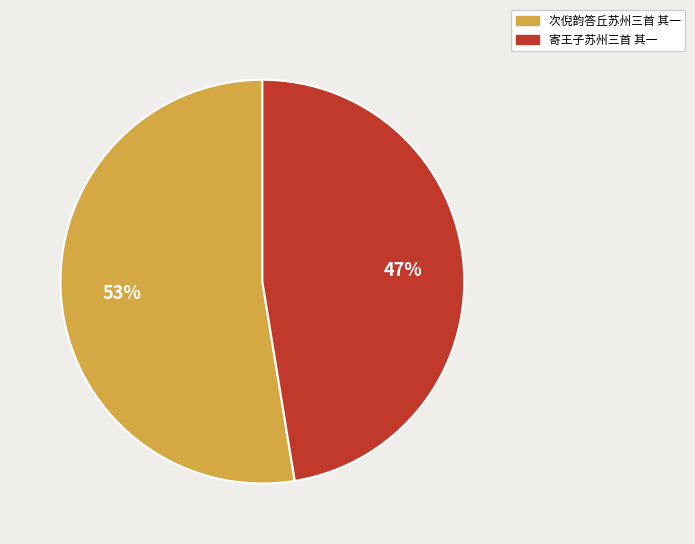

How many segments does this pie chart have?

2